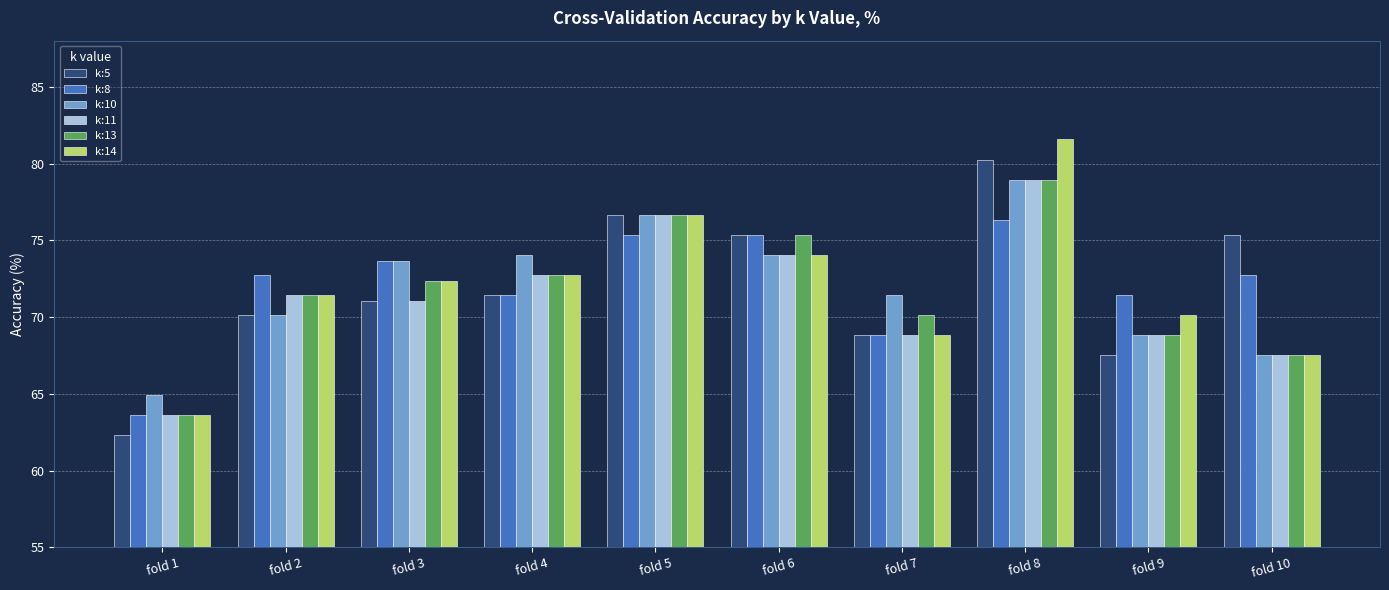

What is the average value of the k:14 series?

71.9